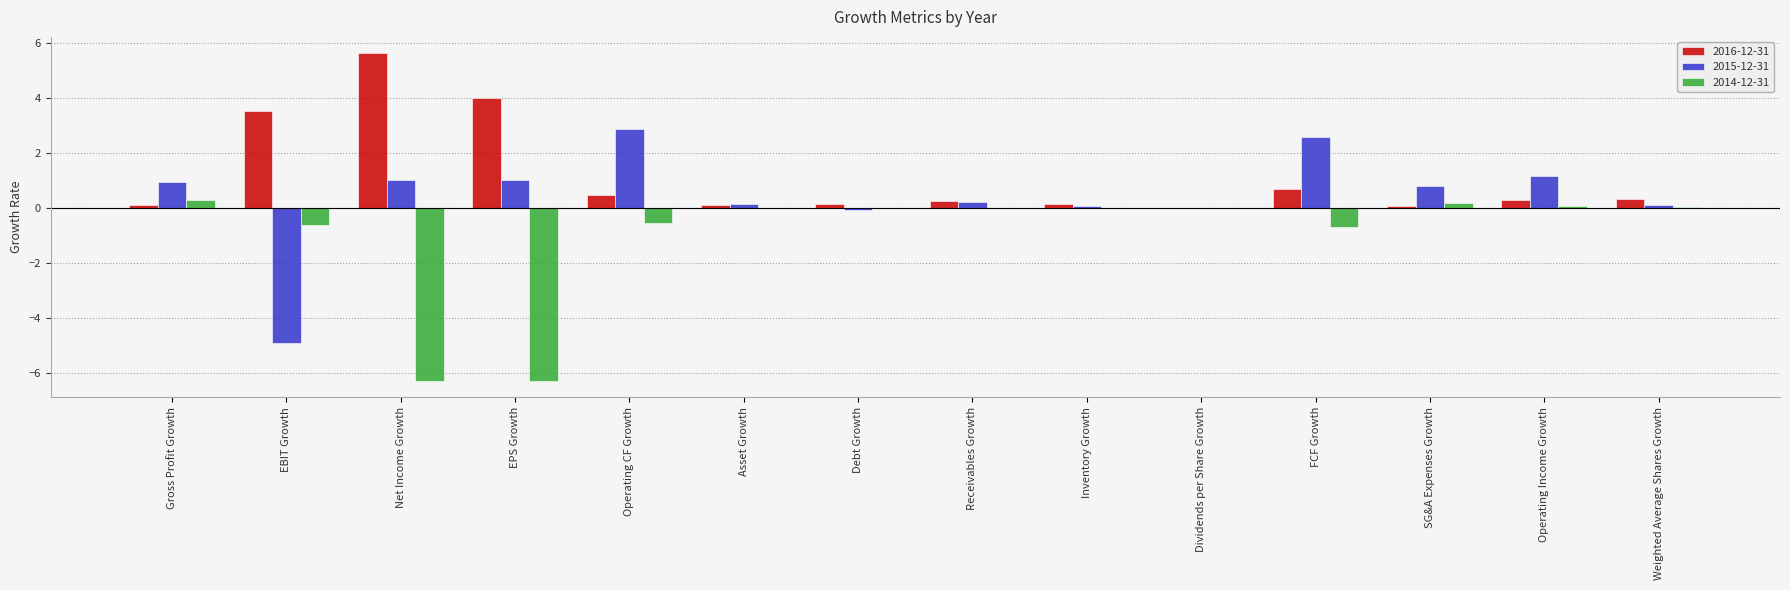

What are all the series names shown in the legend?

2016-12-31, 2015-12-31, 2014-12-31